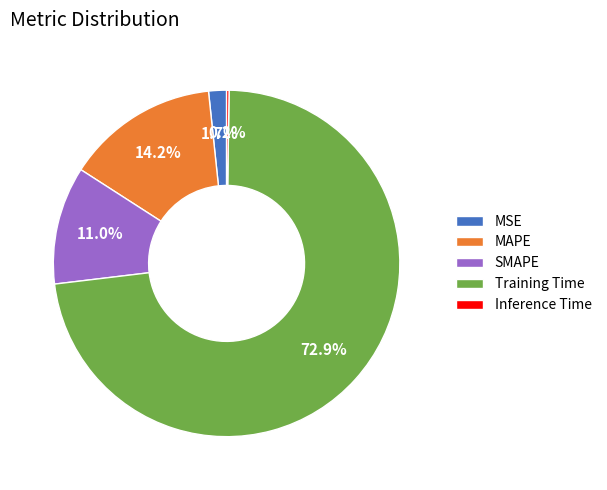

To the nearest percent, what percentage of the pie is Training Time?

73%